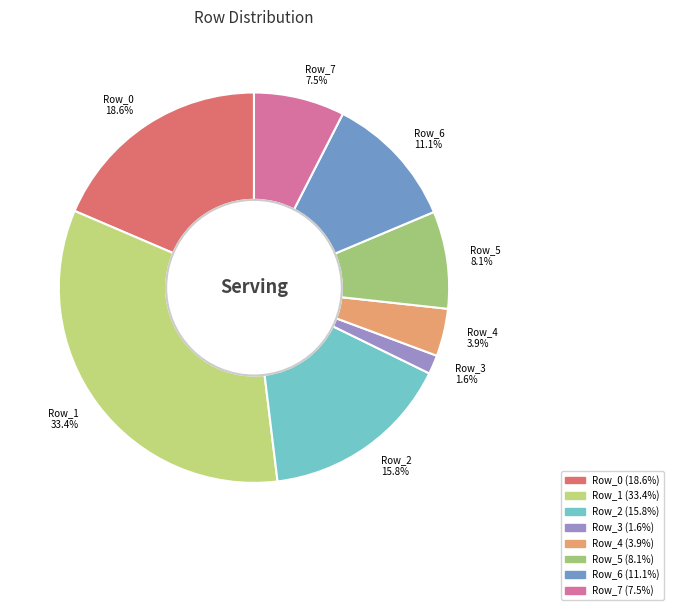

Rank the categories by value from highest to lowest.

Row_1, Row_0, Row_2, Row_6, Row_5, Row_7, Row_4, Row_3